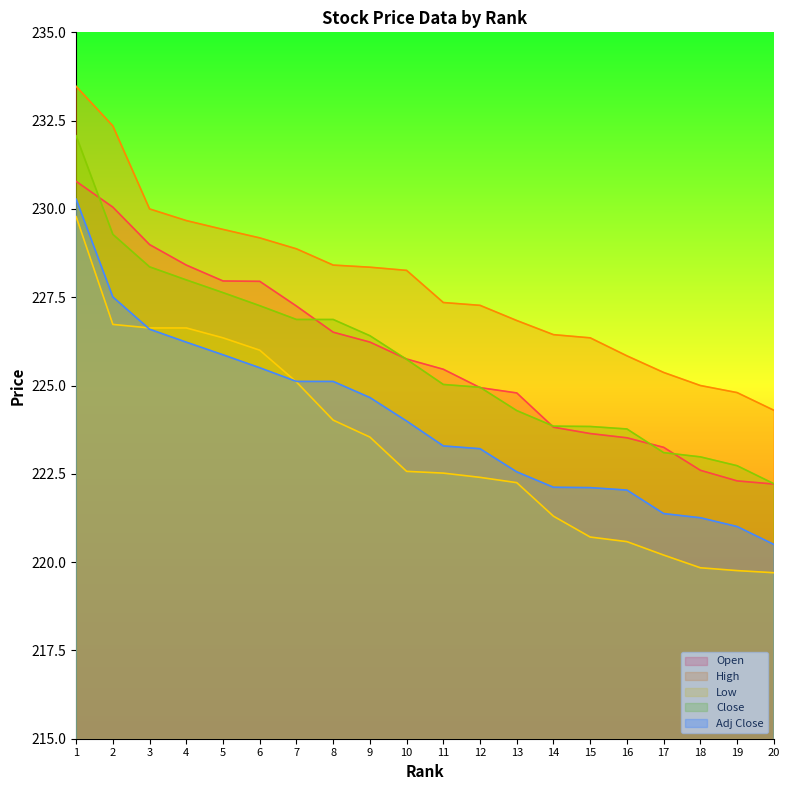

What is the lowest value of the Adj Close series?

220.5